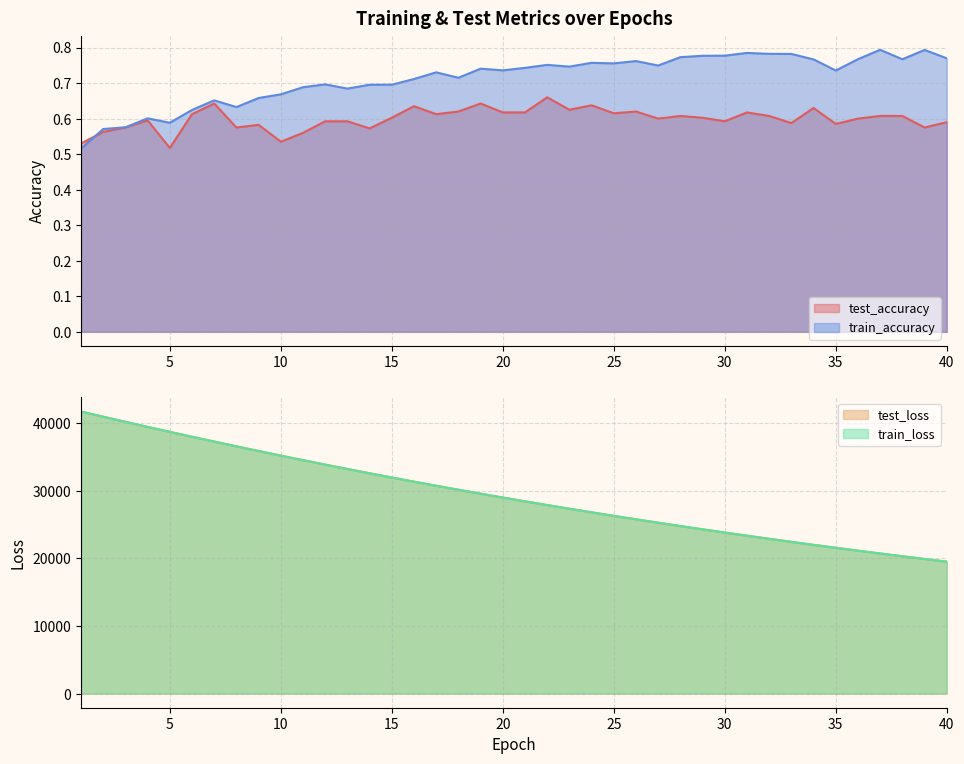

Count the train_accuracy values in the range 0 to 1.

40